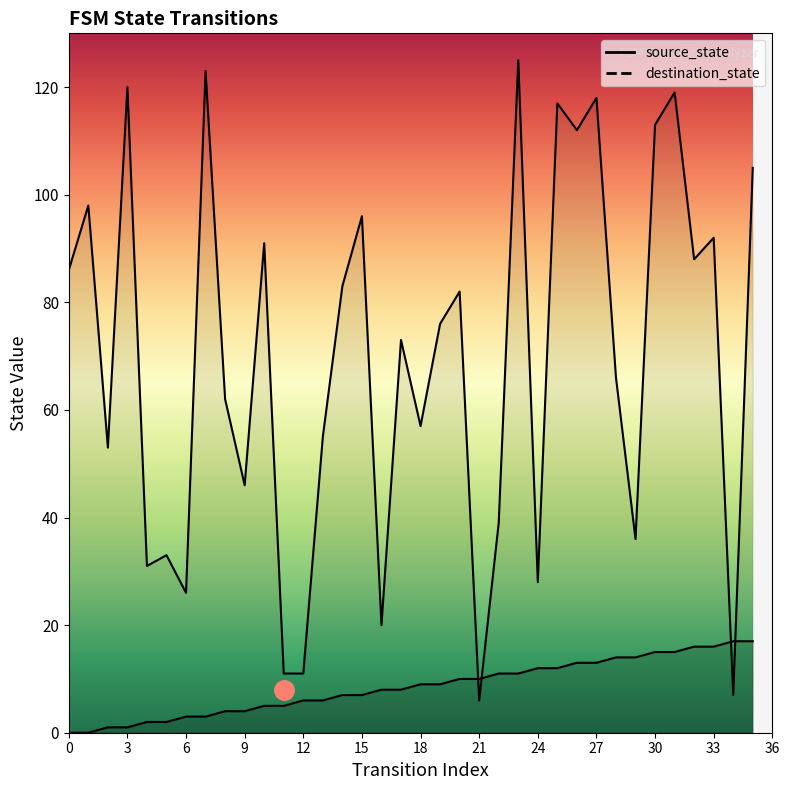

What value does the destination_state series have at 9, to the nearest 5?

45